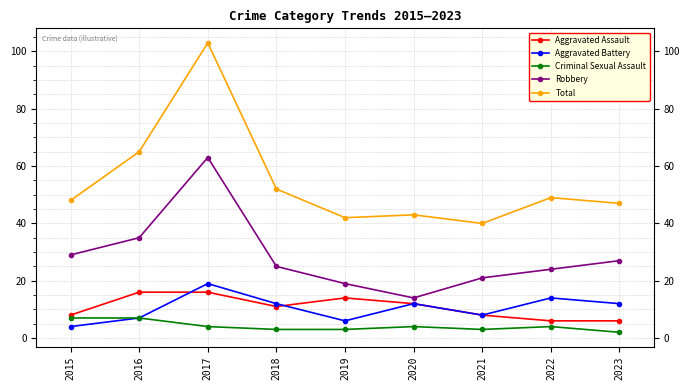

True or false: Criminal Sexual Assault has a value of 11 at 2015.

False